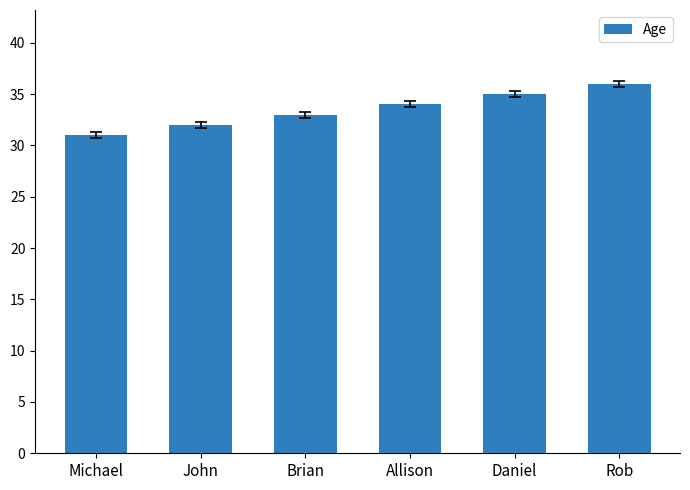

What is the difference between the values at John and Brian?

1